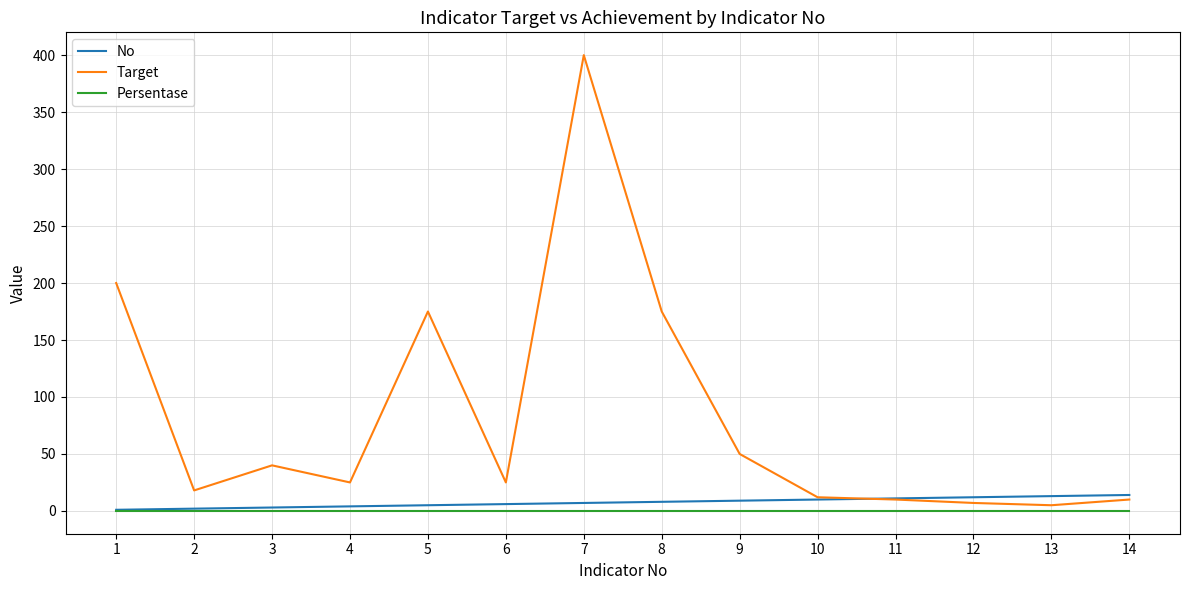

At which category is the sum across all series the highest?

7